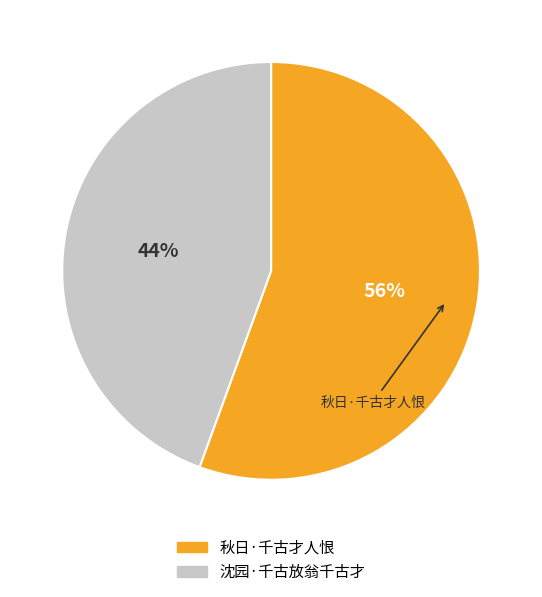

Between 秋日·千古才人恨 and 沈园·千古放翁千古才, which is larger?

秋日·千古才人恨